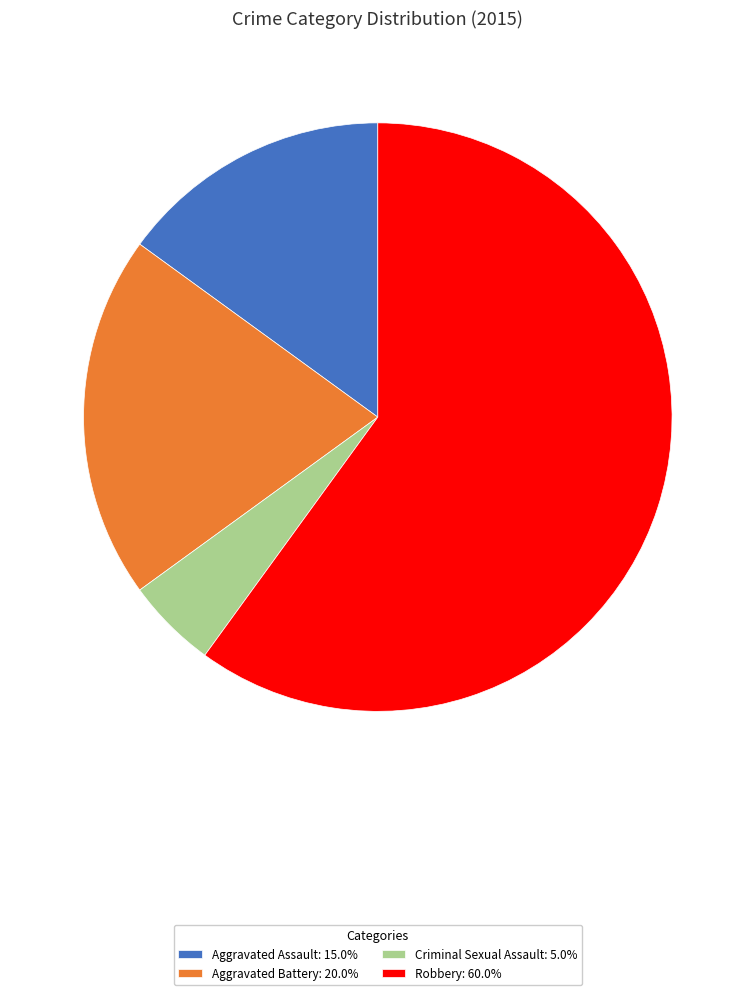

Rank the categories by value from highest to lowest.

Robbery, Aggravated Battery, Aggravated Assault, Criminal Sexual Assault